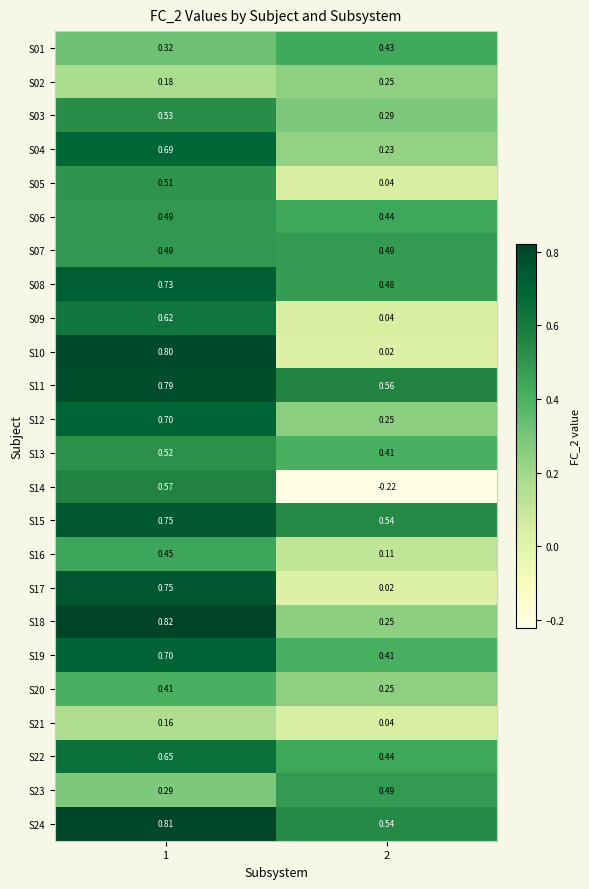

Reading left to right, list all the values displayed in this chart.

S01: 1=0.3	2=0.4
S02: 1=0.2	2=0.2
S03: 1=0.5	2=0.3
S04: 1=0.7	2=0.2
S05: 1=0.5	2=0.0
S06: 1=0.5	2=0.4
S07: 1=0.5	2=0.5
S08: 1=0.7	2=0.5
S09: 1=0.6	2=0.0
S10: 1=0.8	2=0.0
S11: 1=0.8	2=0.6
S12: 1=0.7	2=0.2
S13: 1=0.5	2=0.4
S14: 1=0.6	2=-0.2
S15: 1=0.8	2=0.5
S16: 1=0.5	2=0.1
S17: 1=0.8	2=0.0
S18: 1=0.8	2=0.2
S19: 1=0.7	2=0.4
S20: 1=0.4	2=0.2
S21: 1=0.2	2=0.0
S22: 1=0.7	2=0.4
S23: 1=0.3	2=0.5
S24: 1=0.8	2=0.5